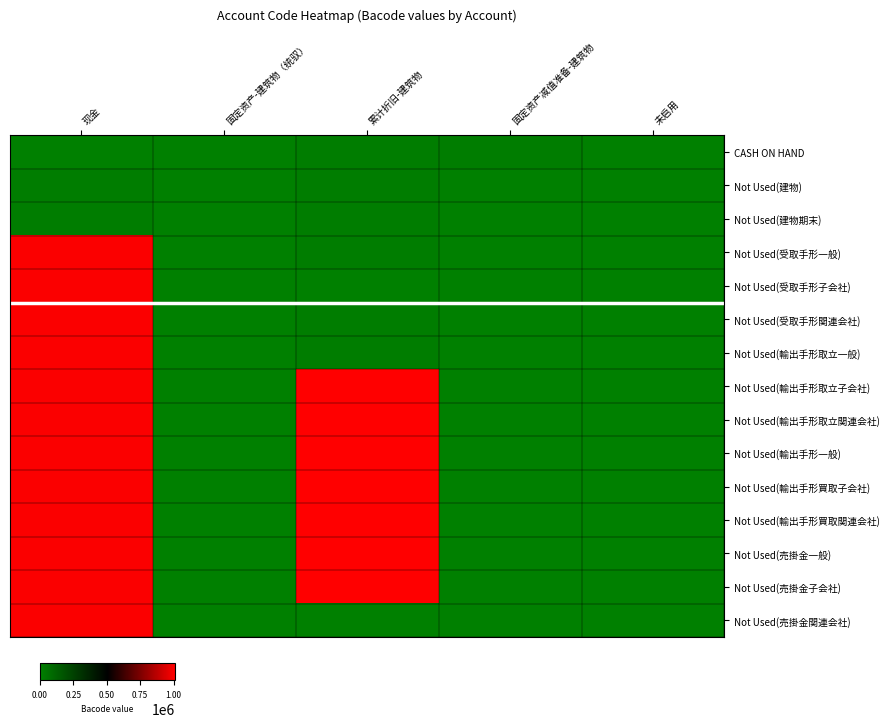

Rank the series by their maximum value, from highest to lowest.

Not Used(売掛金子会社), Not Used(売掛金一般), Not Used(輸出手形買取関連会社), Not Used(輸出手形買取子会社), Not Used(輸出手形一般), Not Used(輸出手形取立関連会社), Not Used(輸出手形取立子会社), Not Used(売掛金関連会社), Not Used(輸出手形取立一般), Not Used(受取手形関連会社), Not Used(受取手形子会社), Not Used(受取手形一般), CASH ON HAND, Not Used(建物期末), Not Used(建物)